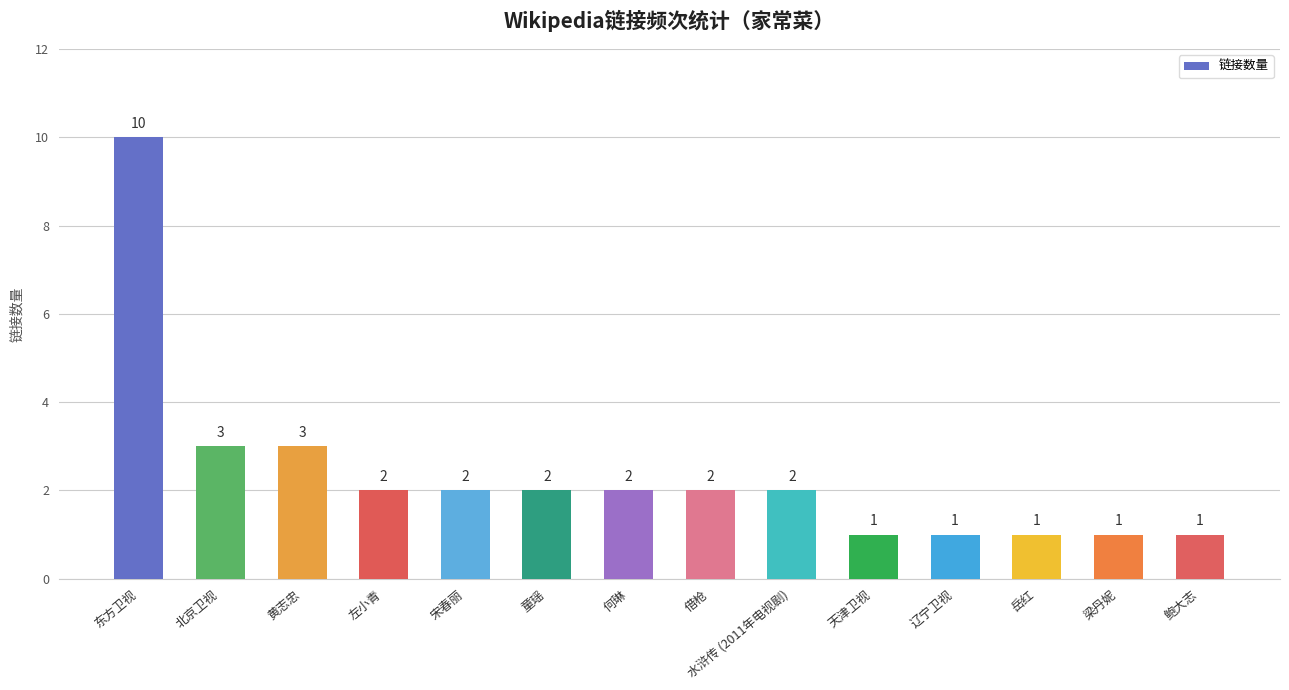

What is the greatest value displayed?

10